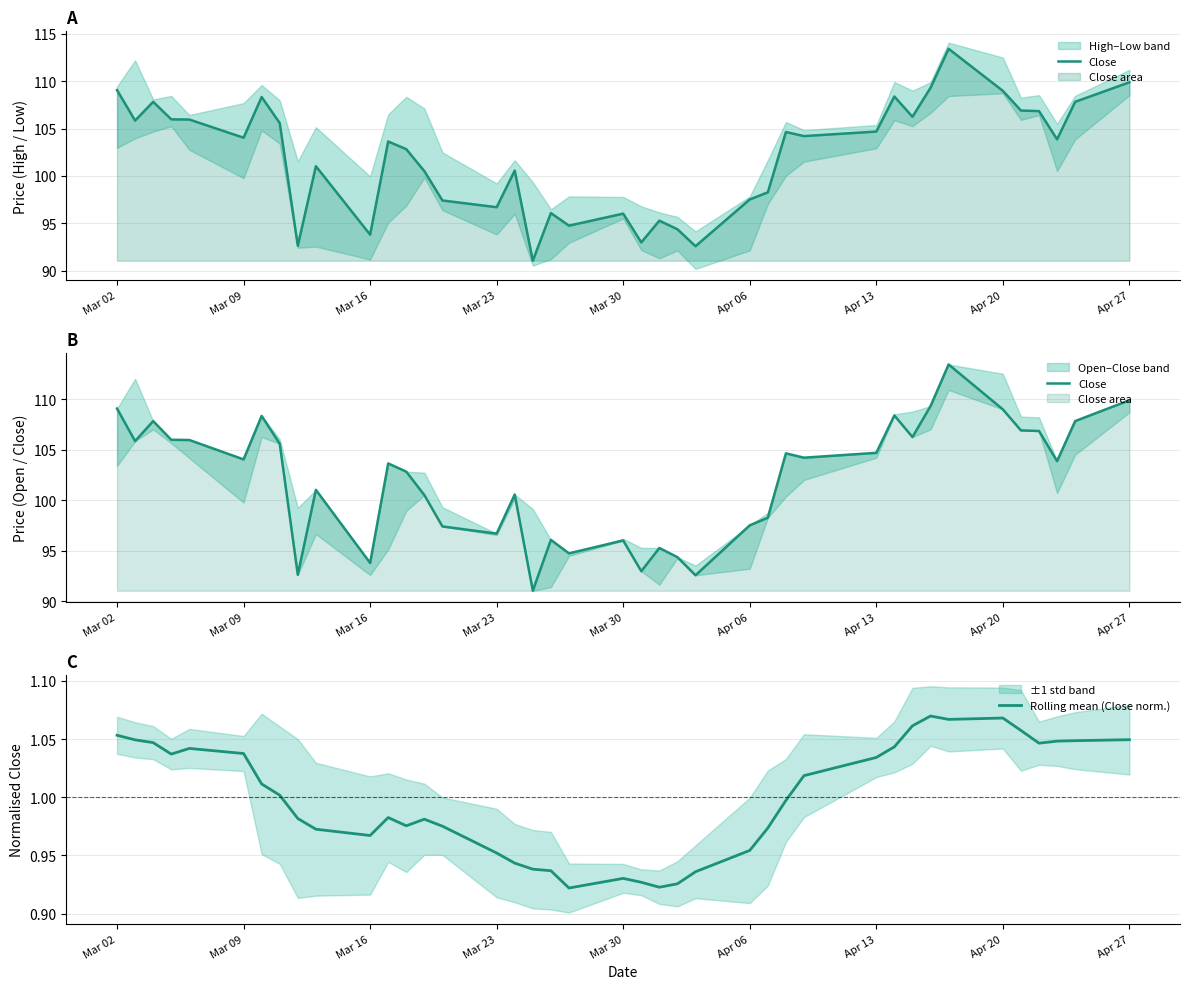

The Rolling mean (Close norm.) series shows 1.6 at Apr 13. True or false?

False